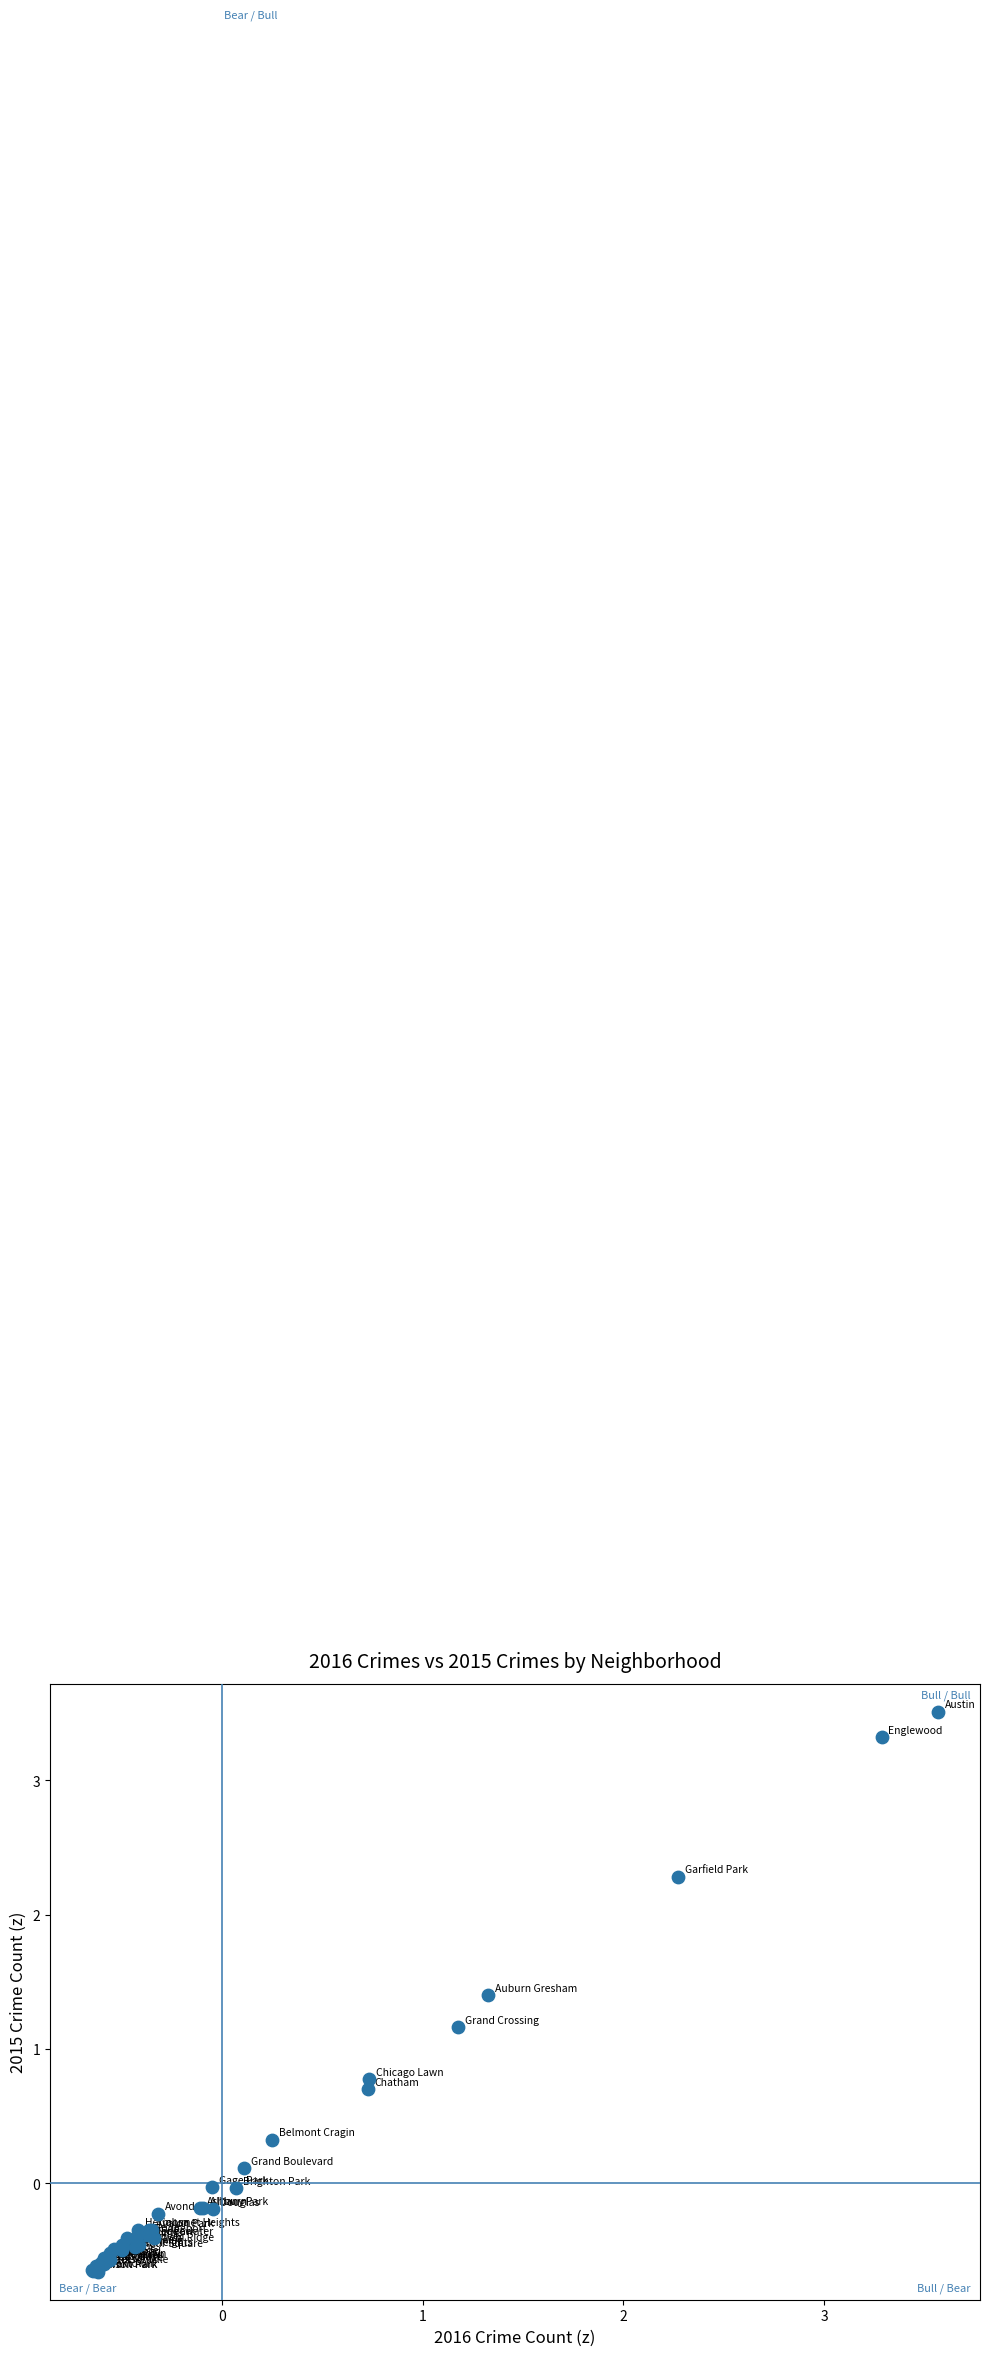

What Y value in the scatter plot is closest to 1?

1.2